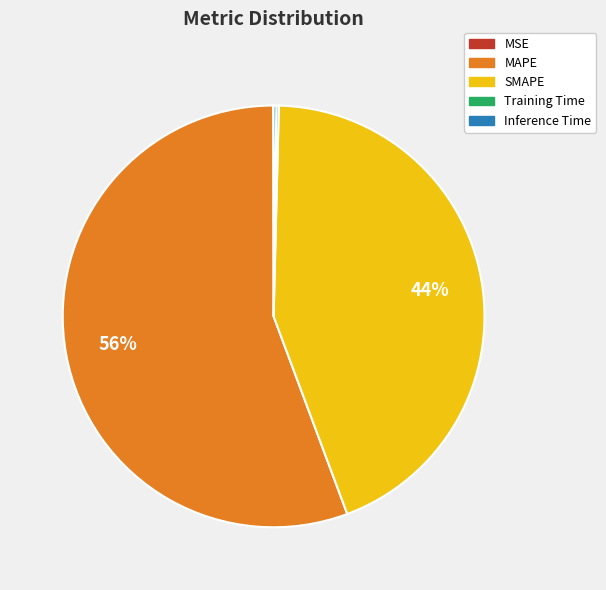

Which category accounts for the majority?

MAPE